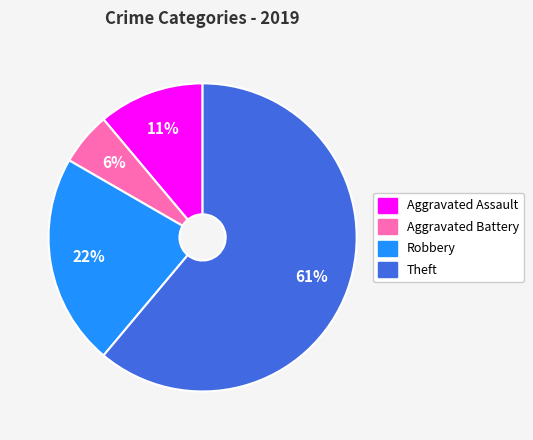

Which has a higher value, Aggravated Battery or Robbery?

Robbery